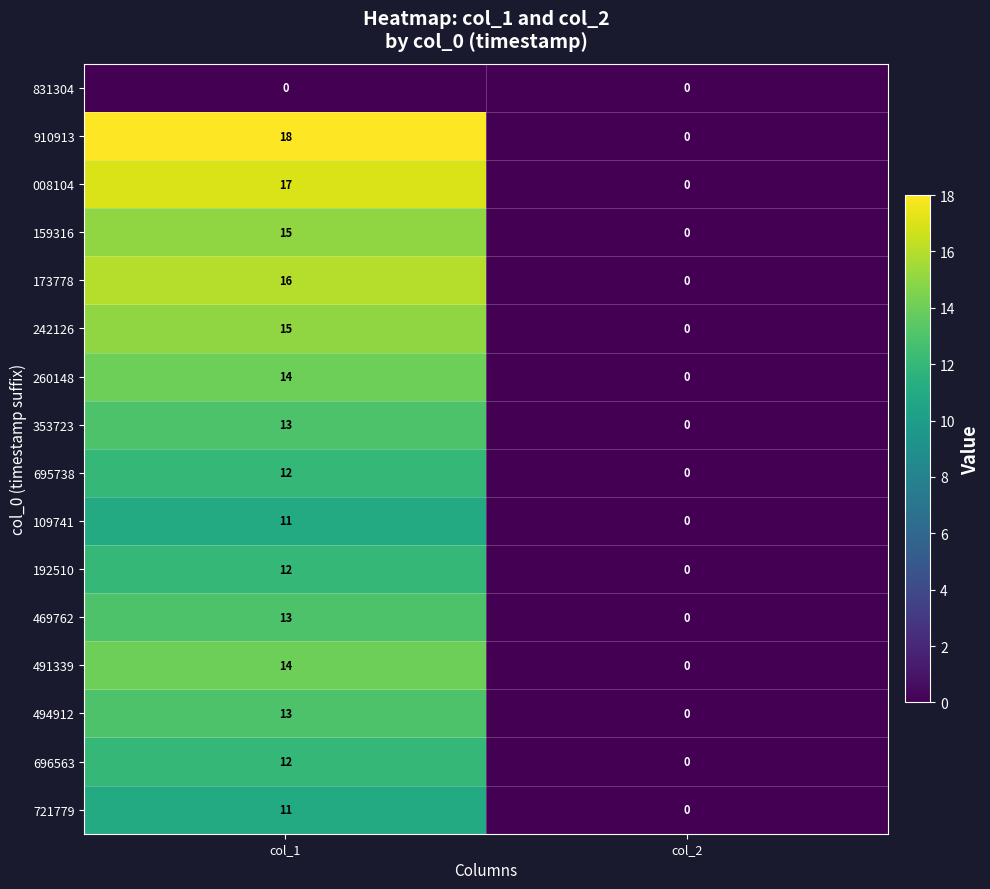

What is the difference between the maximum and minimum values in the 008104 series?

17